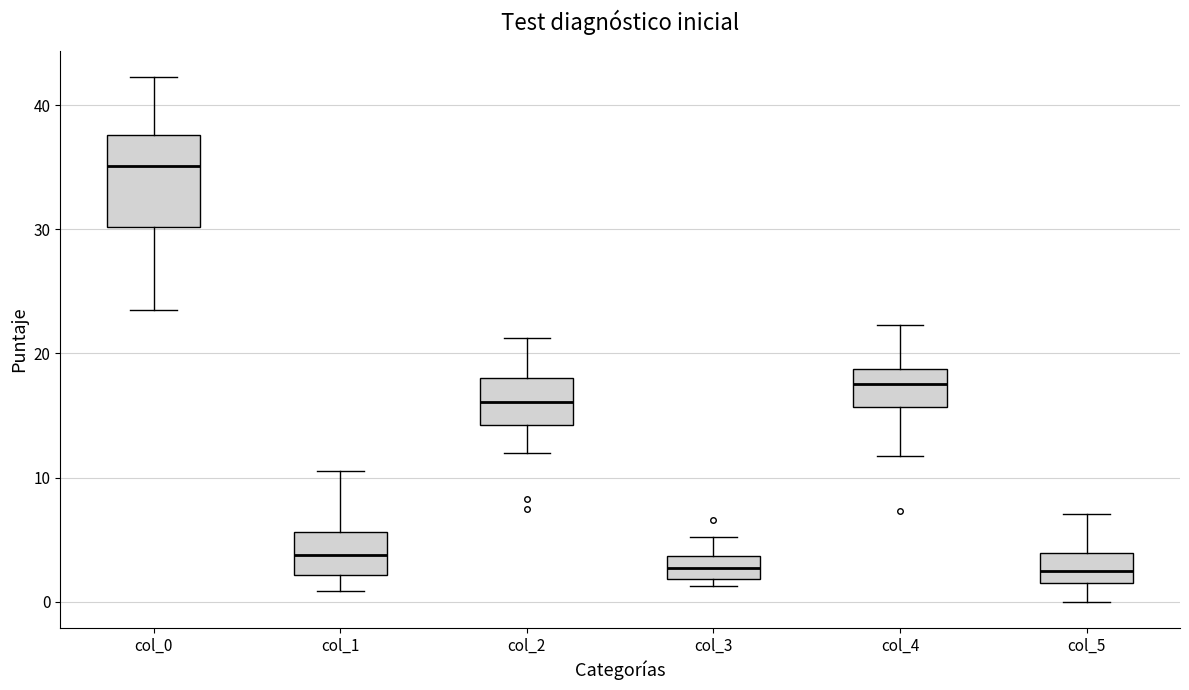

Where is the lower edge of the box for col_0 on the y-axis? The values are not printed on the chart, so give them approximately, as read against the axis.

30